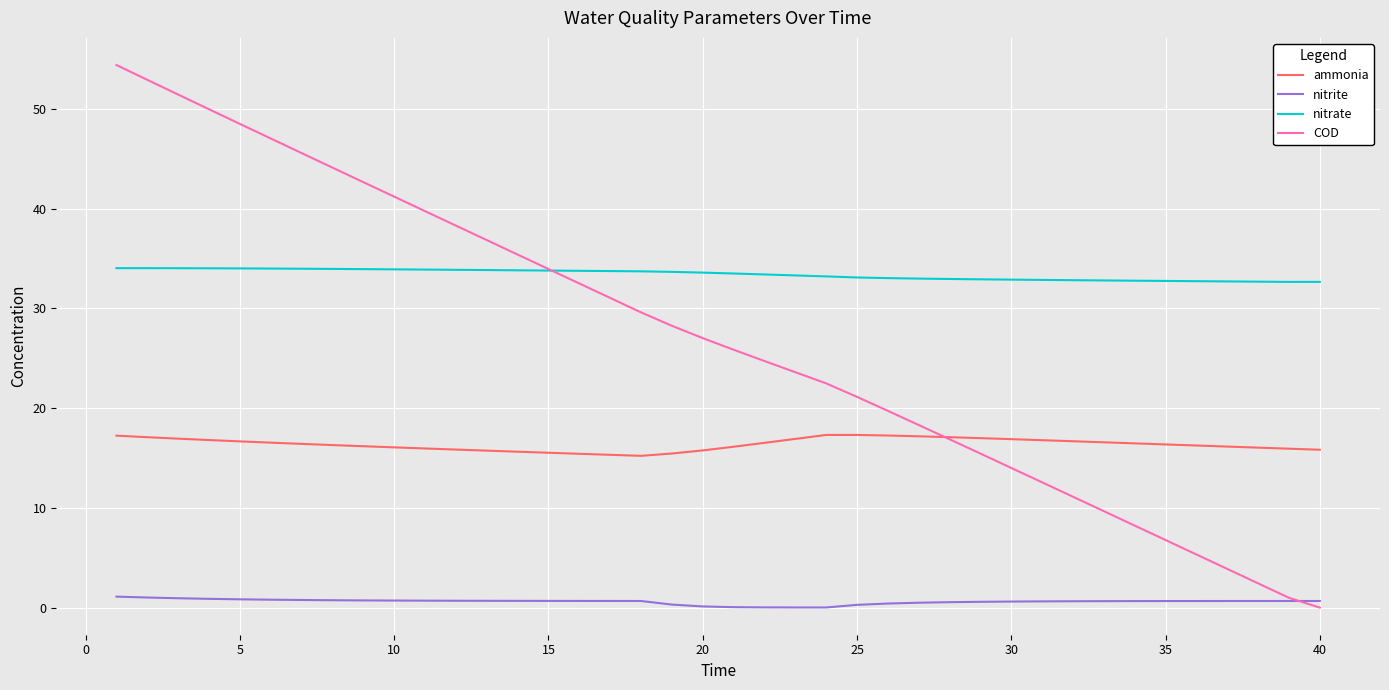

Does the chart display data point markers on the line(s)?

No